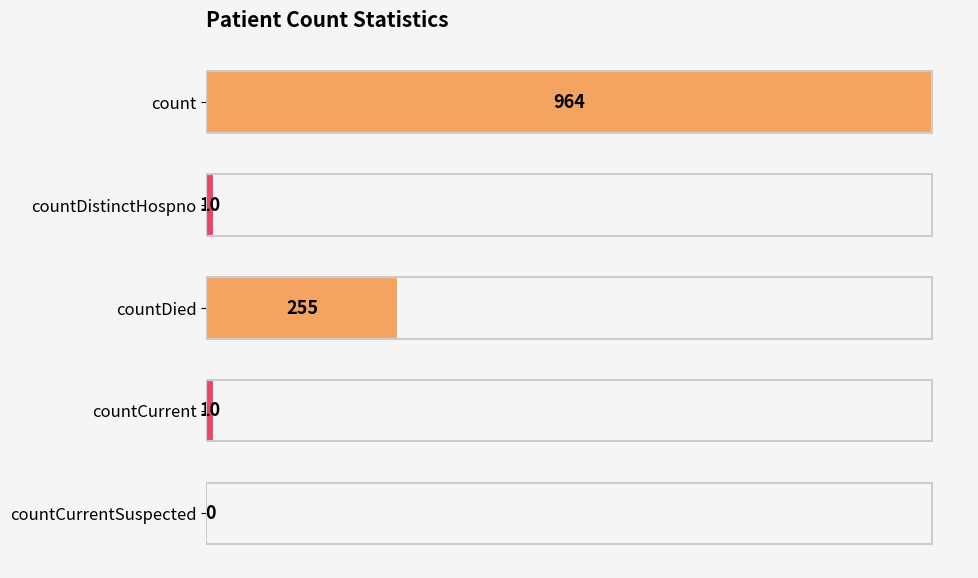

At which category does the chart reach its peak across all series?

count